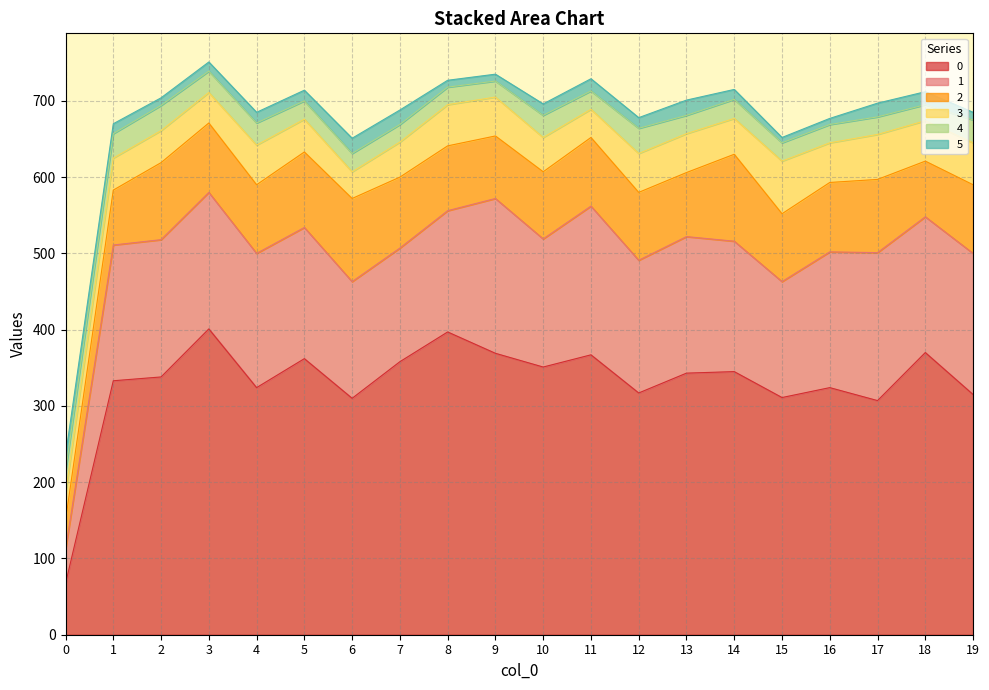

The 5 series shows 16 at 11. True or false?

True